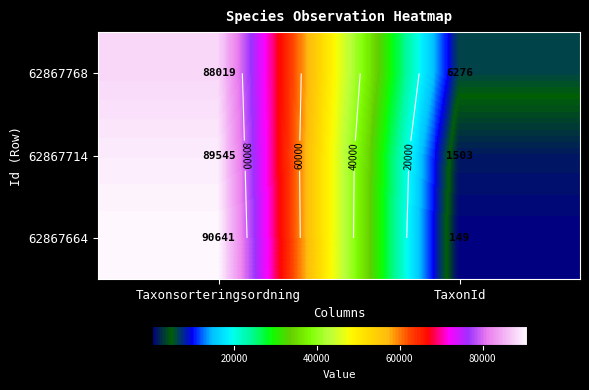

What is the difference between the 62867768 values at TaxonId and Taxonsorteringsordning?

81743